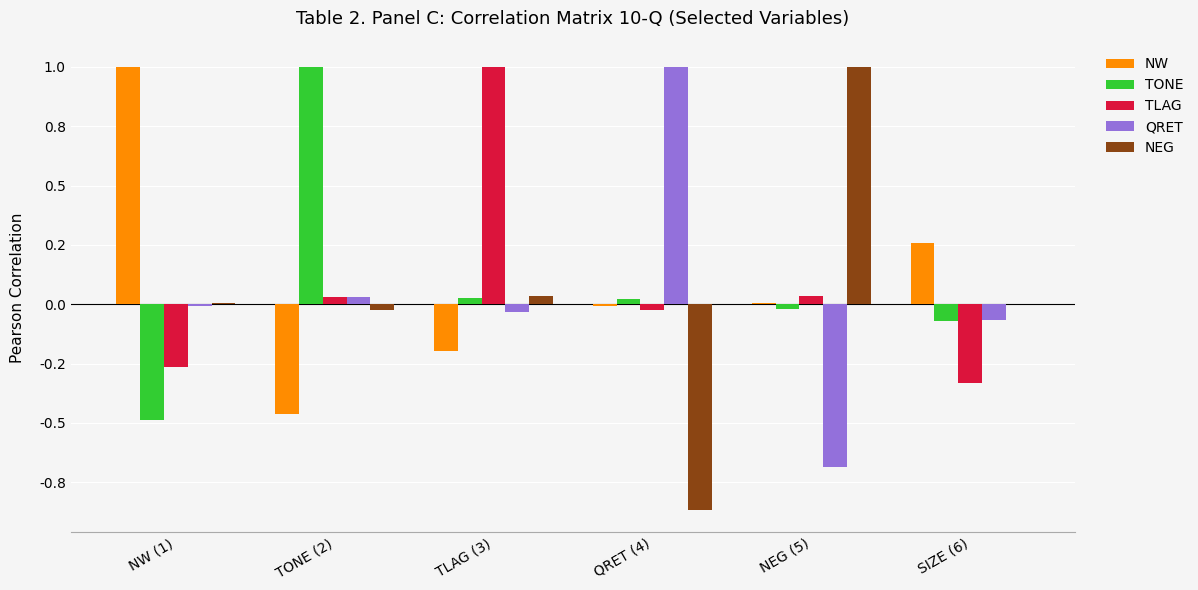

Are the bars grouped side by side (vs. stacked)?

Yes